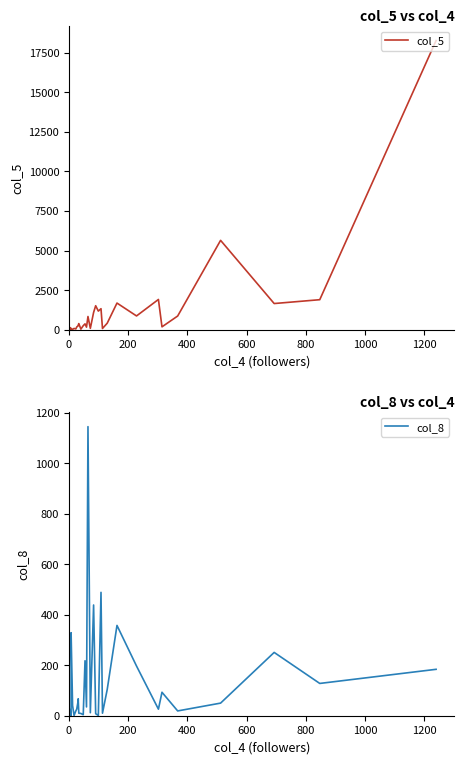

Which series ends up on top after the final intersection of col_8 and col_5?

col_5